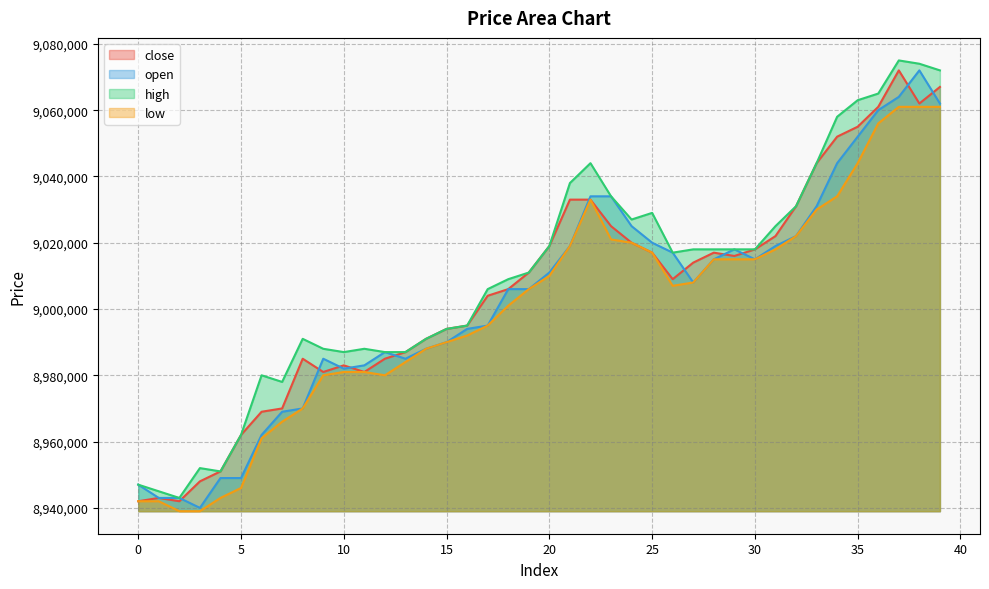

List the labels in order of open value, largest first.

38, 37, 39, 36, 35, 34, 22, 23, 33, 24, 32, 25, 21, 31, 29, 26, 28, 30, 20, 27, 18, 19, 17, 16, 15, 14, 12, 9, 13, 11, 10, 8, 7, 6, 4, 5, 0, 1, 2, 3